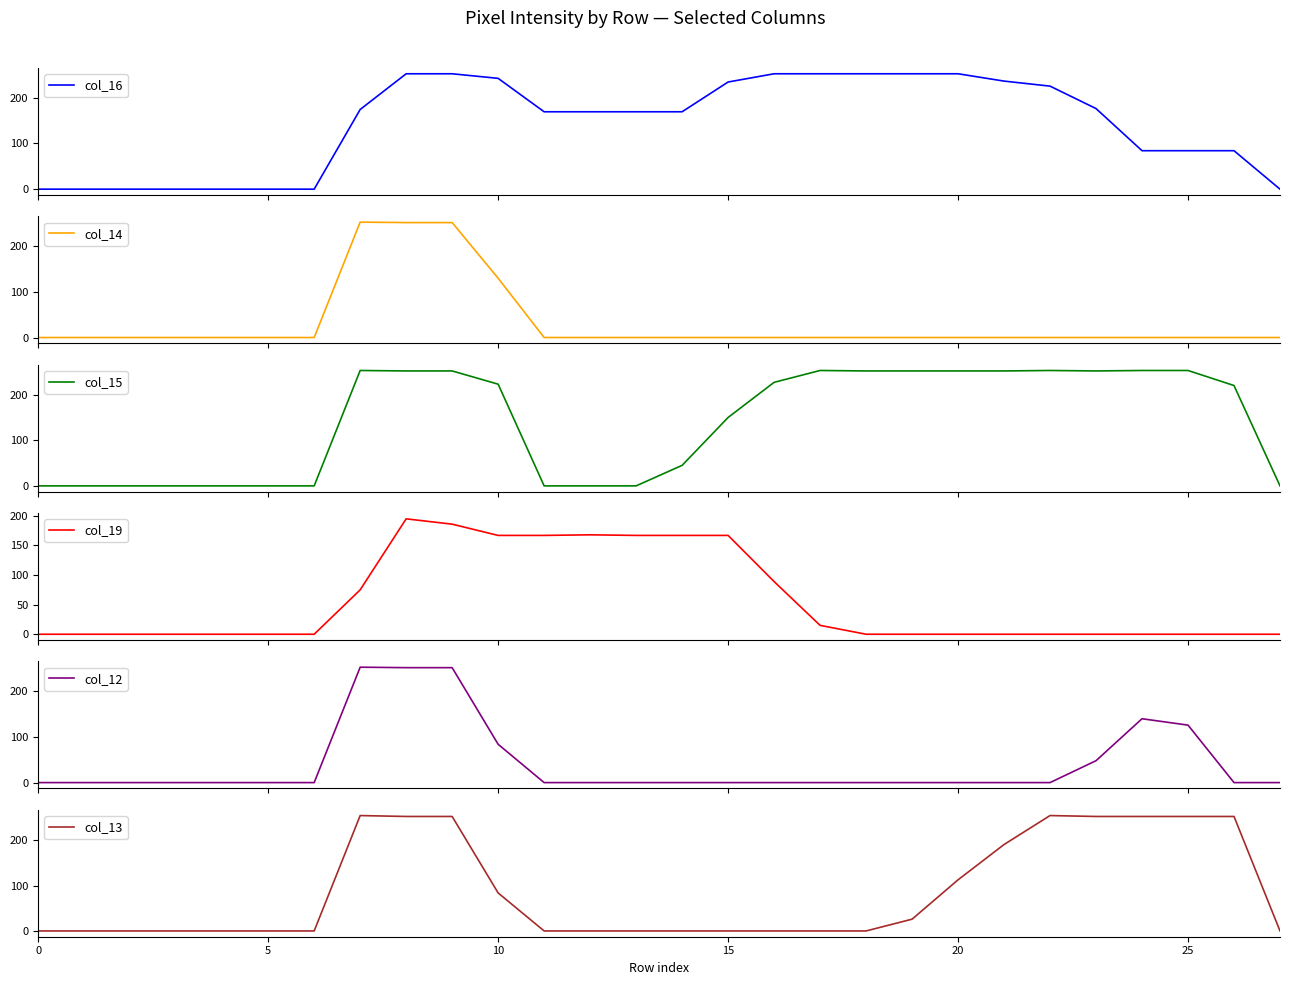

True or false: col_13 has a value of 394 at 8.

False